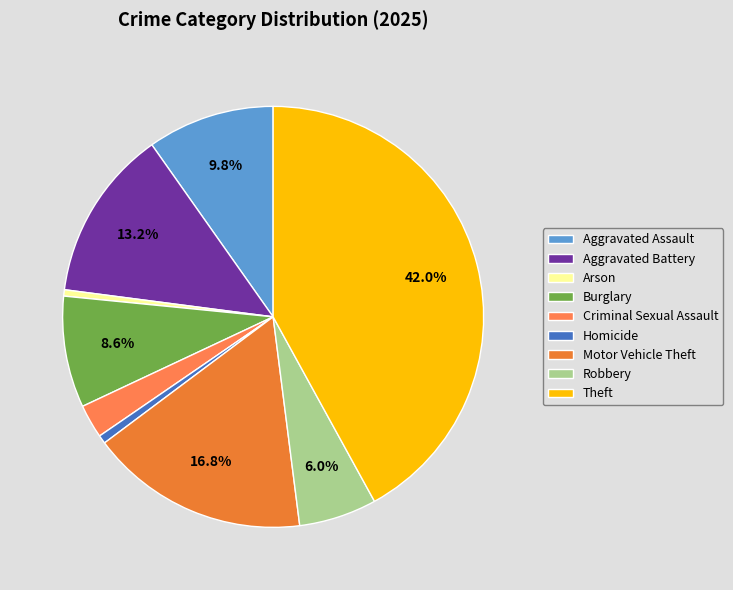

Combined, what portion of the pie is Theft and Aggravated Assault?

51.8%